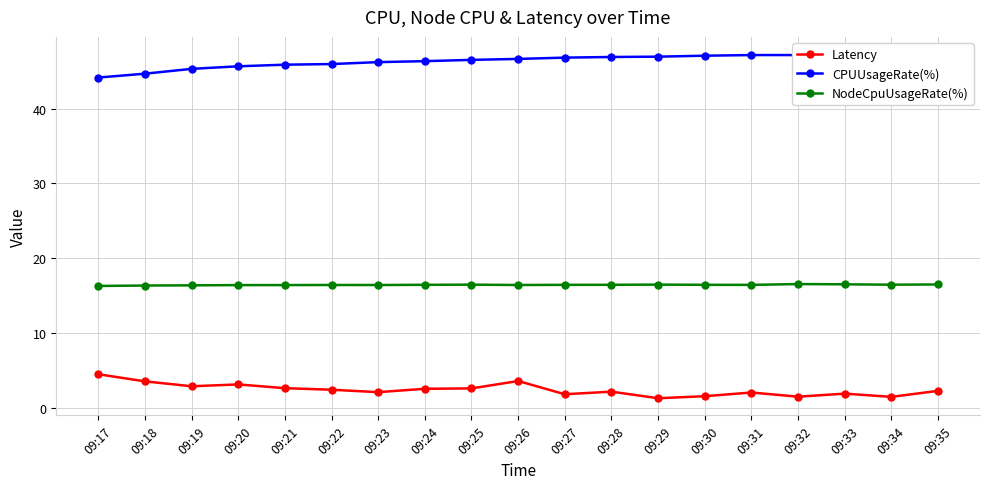

At which category does NodeCpuUsageRate(%) reach its first local peak?

09:22